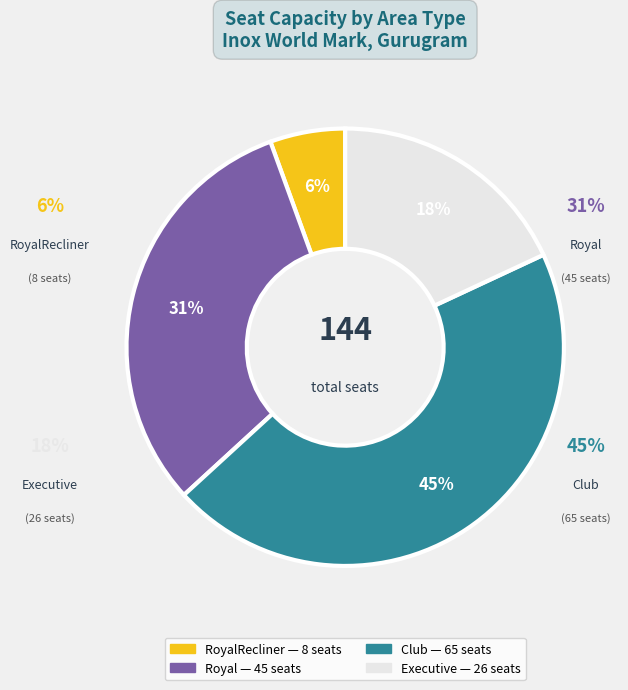

What percentage is the Royal slice, to the nearest percent?

31%